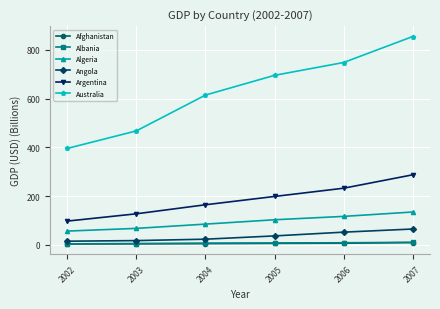

Which series has the largest total across all categories?

Australia